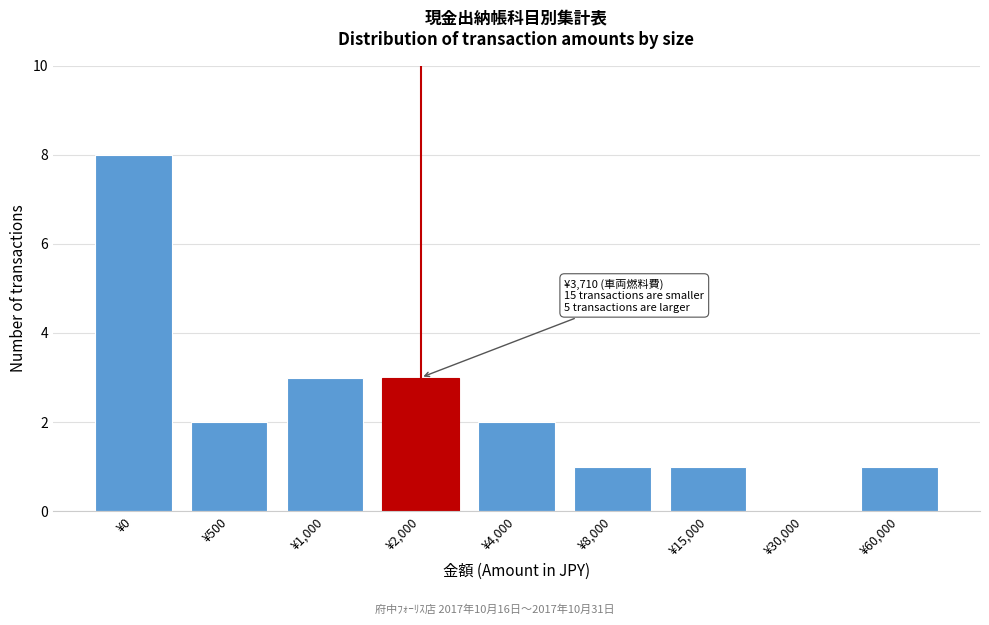

Reading right to left, list all the values displayed in this chart.

¥60,000=1	¥30,000=0	¥15,000=1	¥8,000=1	¥4,000=2	¥2,000=3	¥1,000=3	¥500=2	¥0=8